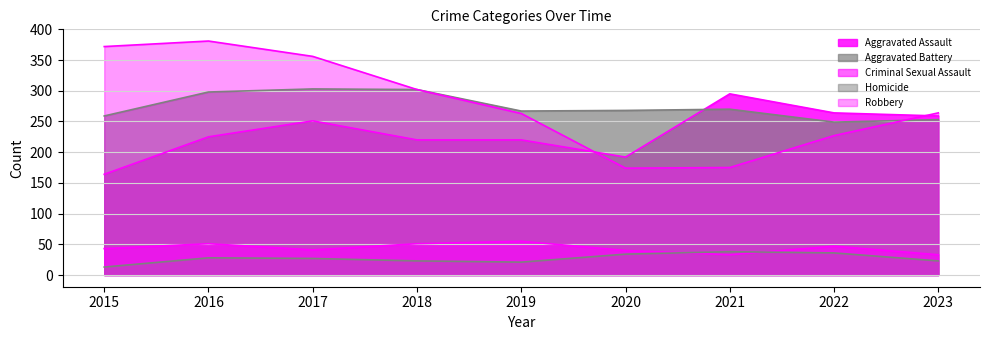

What is the sum of the Homicide values at 2021 and 2019?

59